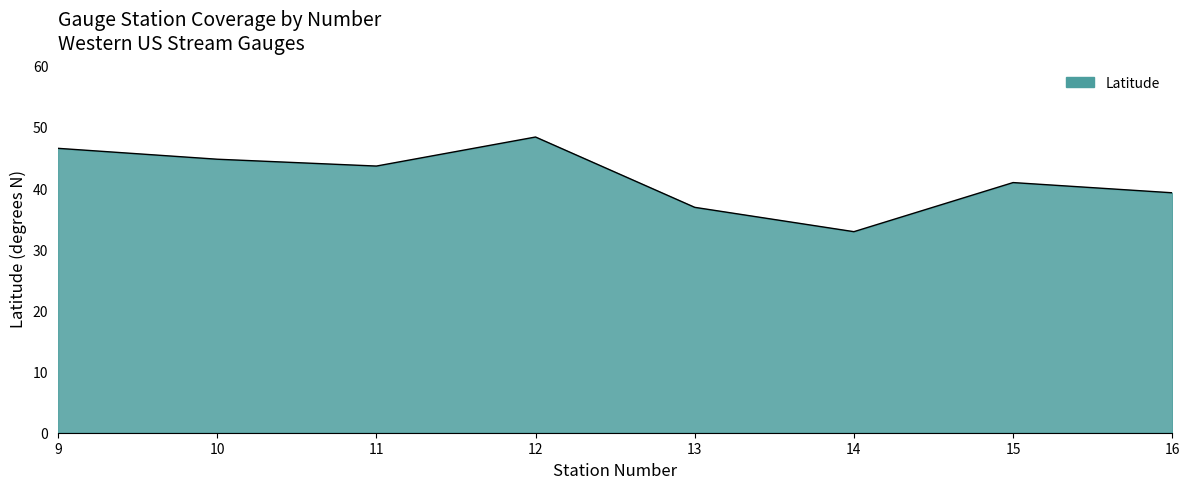

What is the greatest value displayed?

48.4